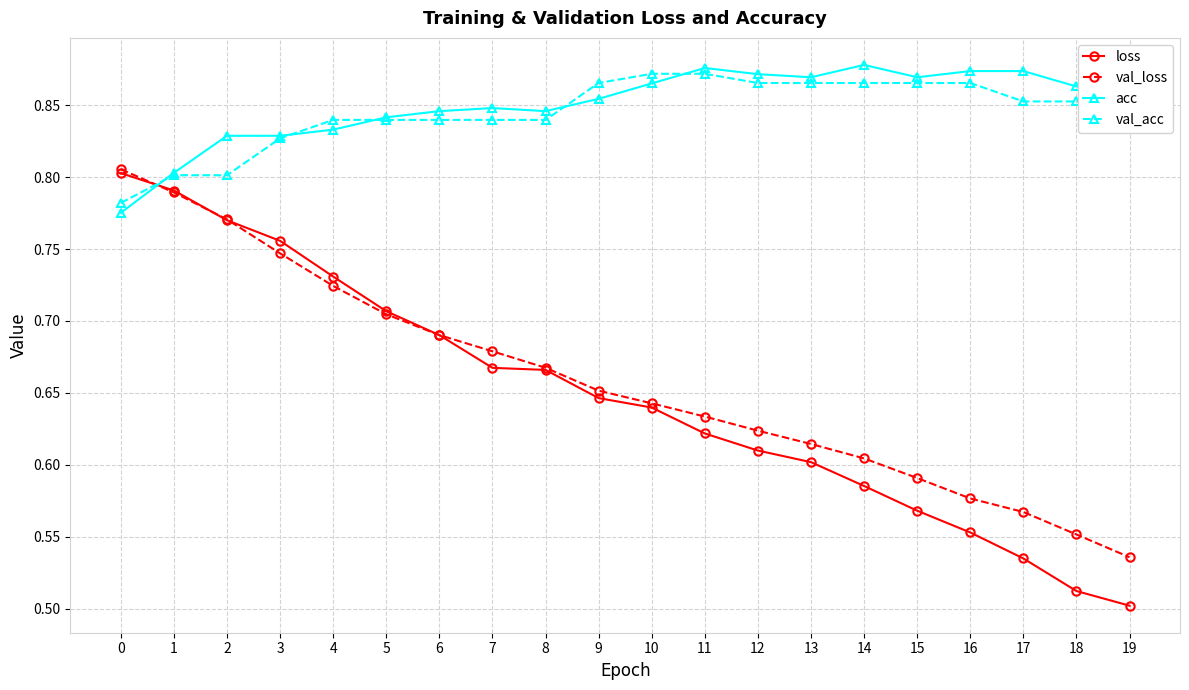

The val_acc series shows 1.4 at 17. True or false?

False